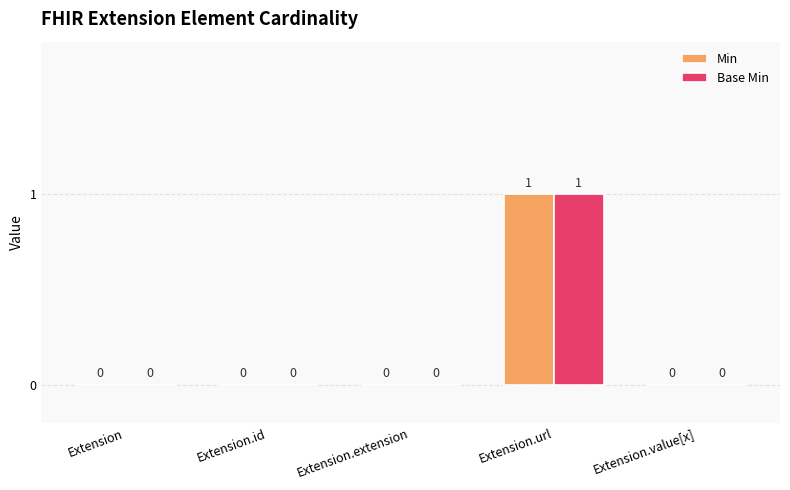

Does the chart contain stacked bars?

No